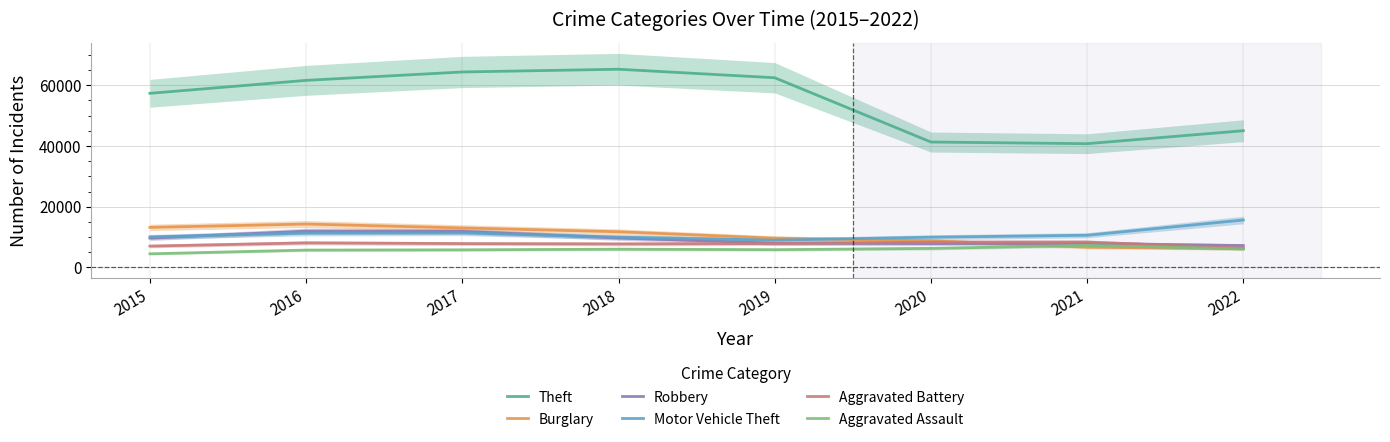

What is the difference between the highest and lowest values at 2019?

56640